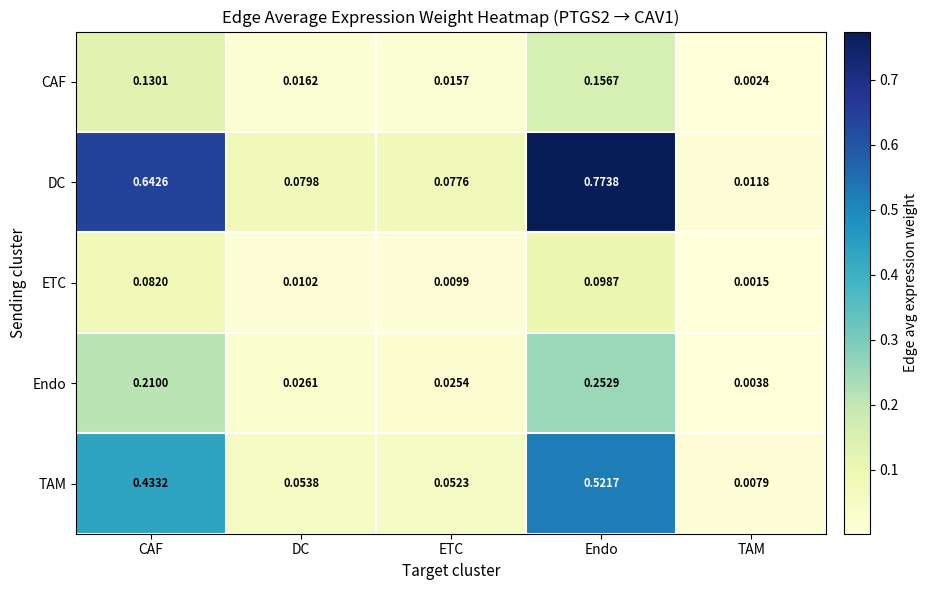

List the labels in order of Endo value, smallest first.

TAM, ETC, DC, CAF, Endo